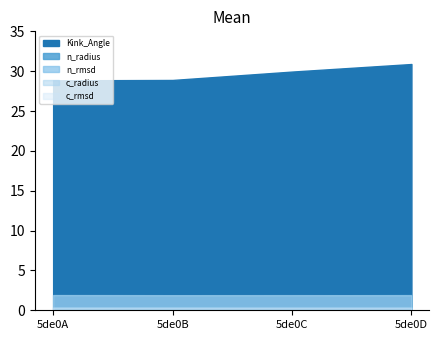

Count the number of categories in the chart.

4